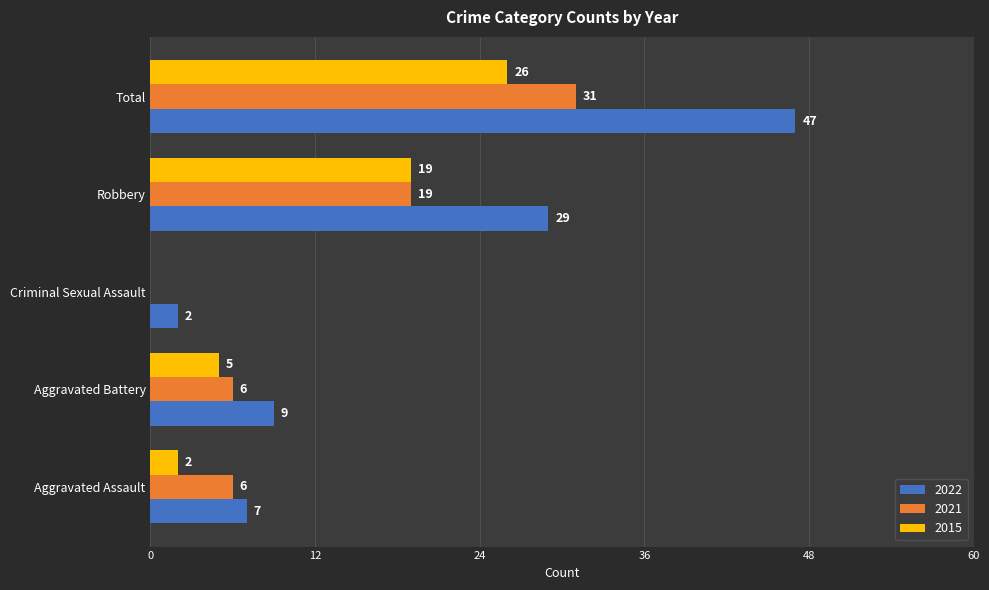

At which label is 2022 closest to 24?

Robbery